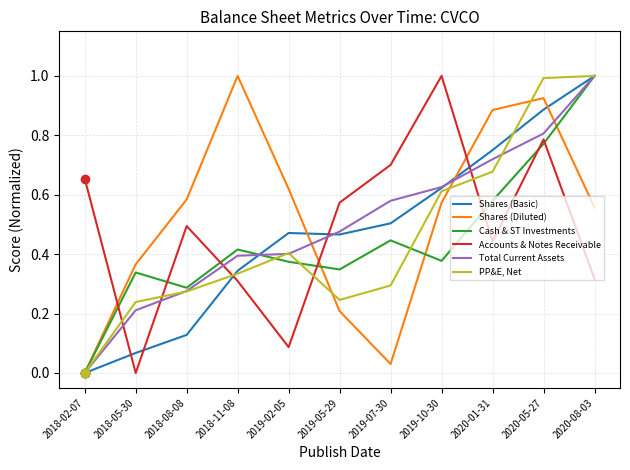

Where do Accounts & Notes Receivable and Total Current Assets first cross each other?

2018-02-07 and 2018-05-30